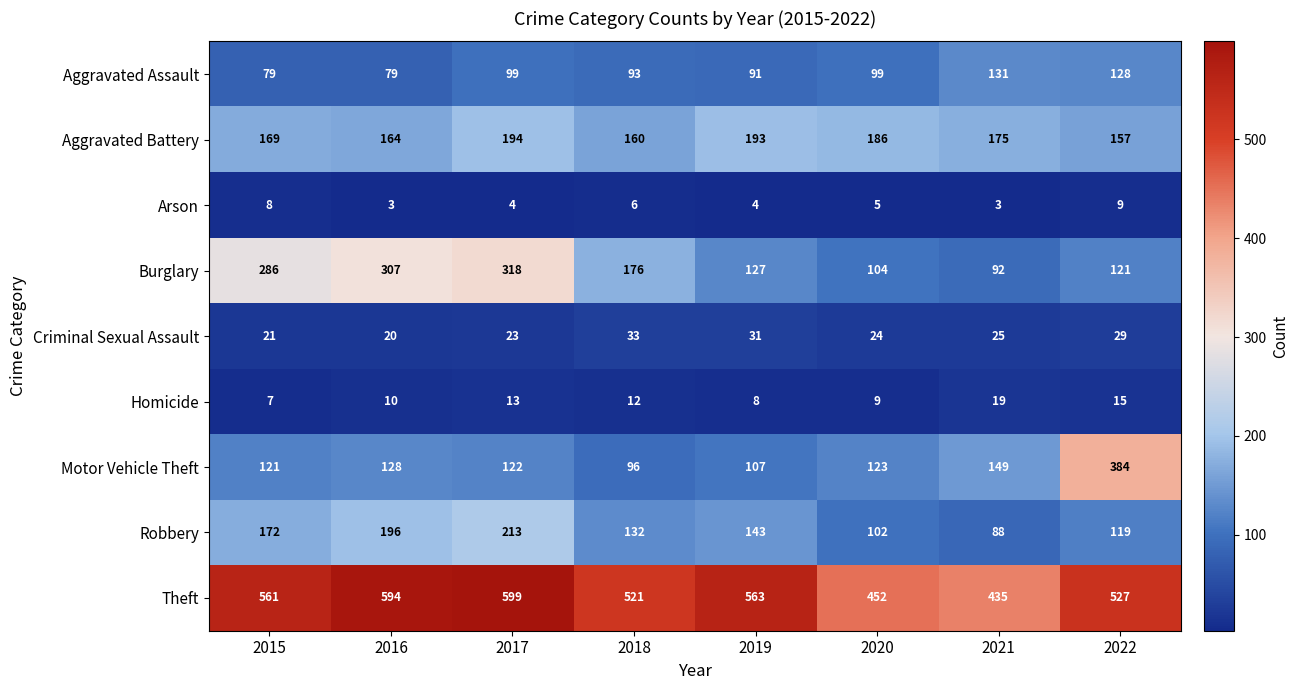

Is it true that Burglary equals 121 at 2022?

True